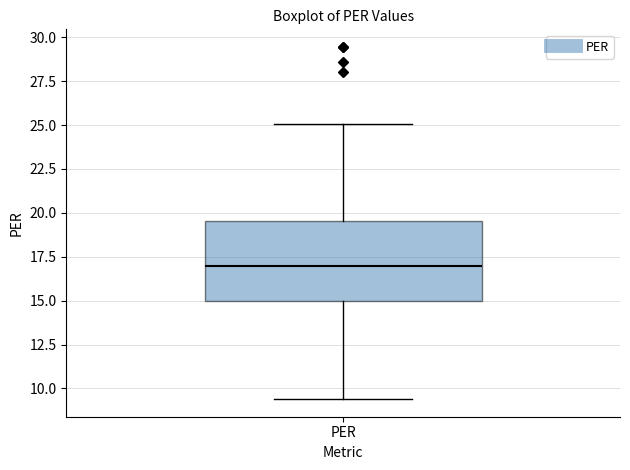

Transcribe this box plot: give where the median line is, the range the box spans, and where the two whiskers end, as read against the y-axis. The values are not printed on the chart, so give them approximately, as read against the axis.

median 17.0, box 15.0 to 19.5, whiskers 9.5 to 25.0